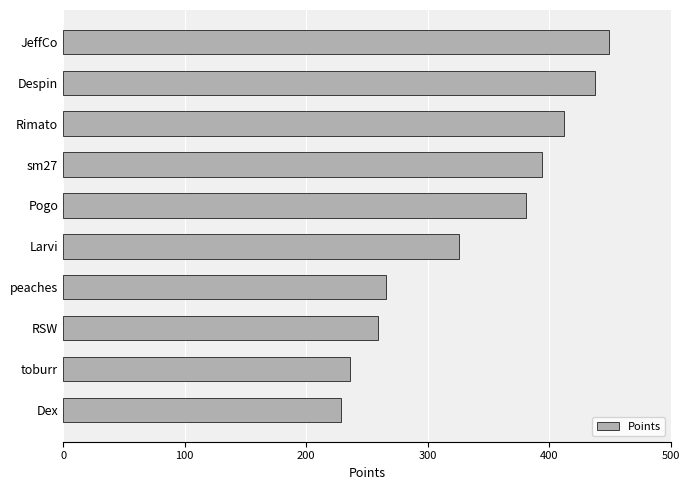

Are the bars horizontal?

Yes